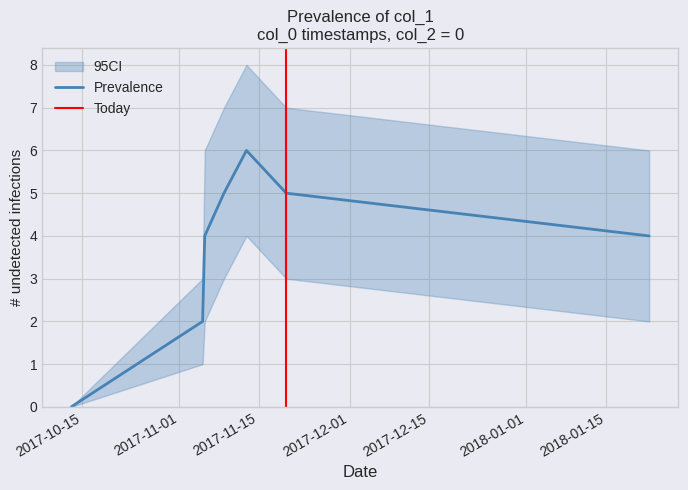

List the series in order of their overall mean, highest first.

95CI_upper, Prevalence, 95CI_lower